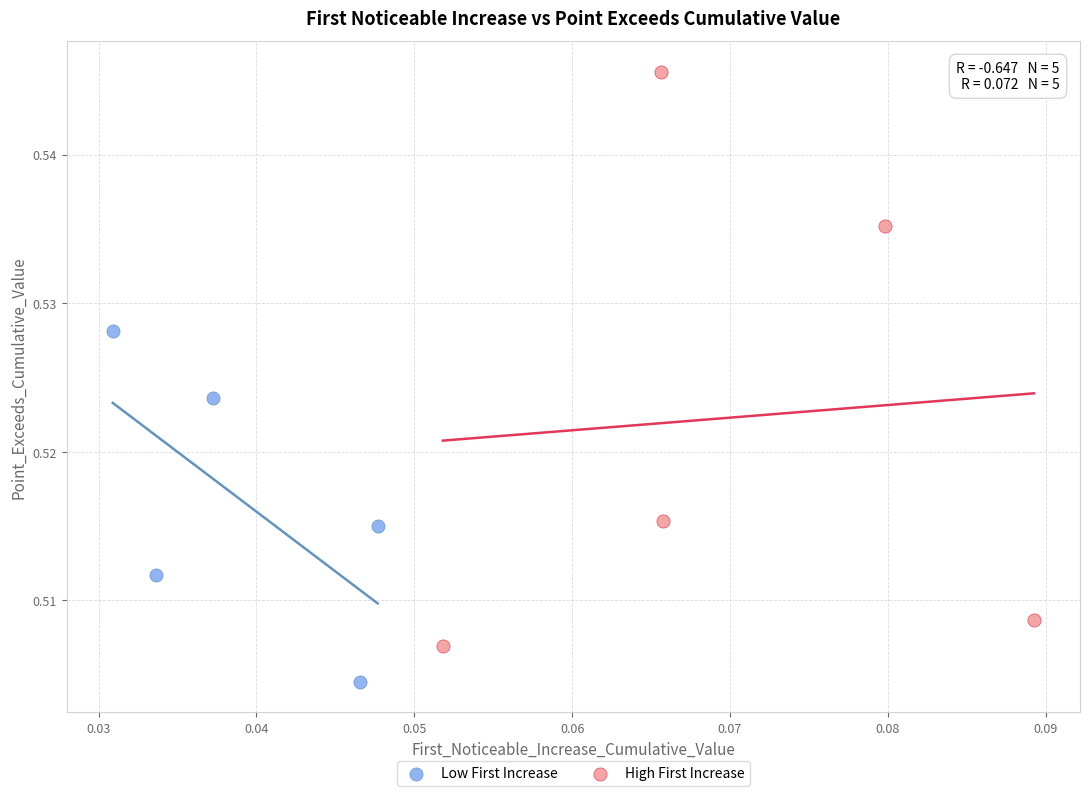

Which series contains the highest Y value?

High First Increase